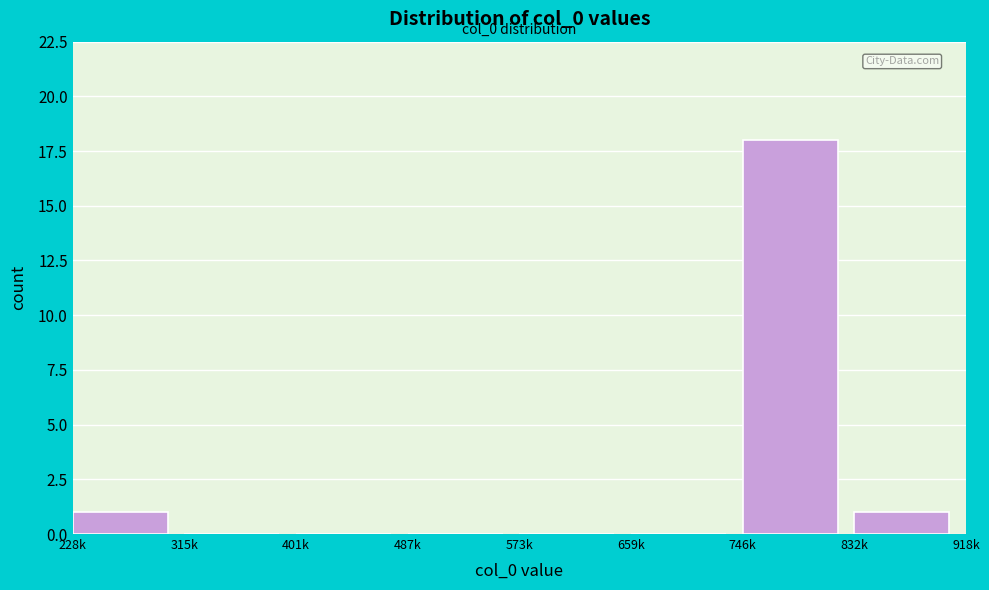

Reading left to right, what are all the values shown in this chart?

228k=1	315k=0	401k=0	487k=0	573k=0	659k=0	746k=18	832k=1